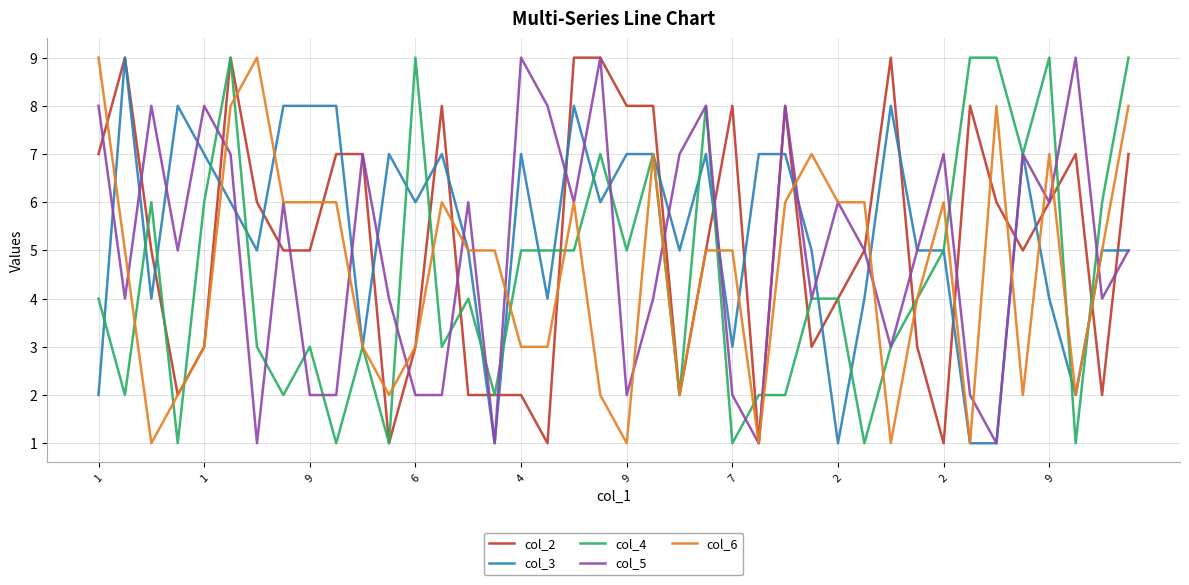

What is the maximum value shown in the chart?

9